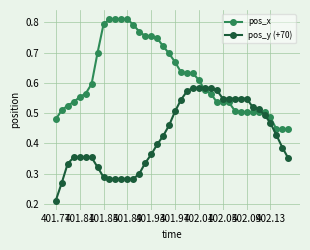

What is the sum of all pos_y (+70) values?

17.0